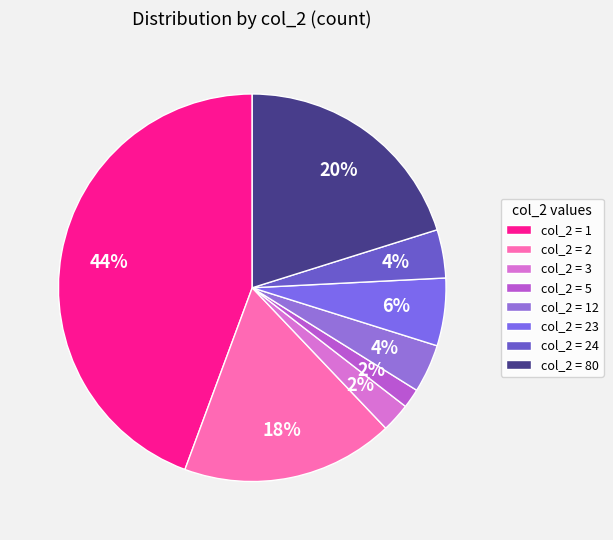

Count the number of slices in the pie.

8